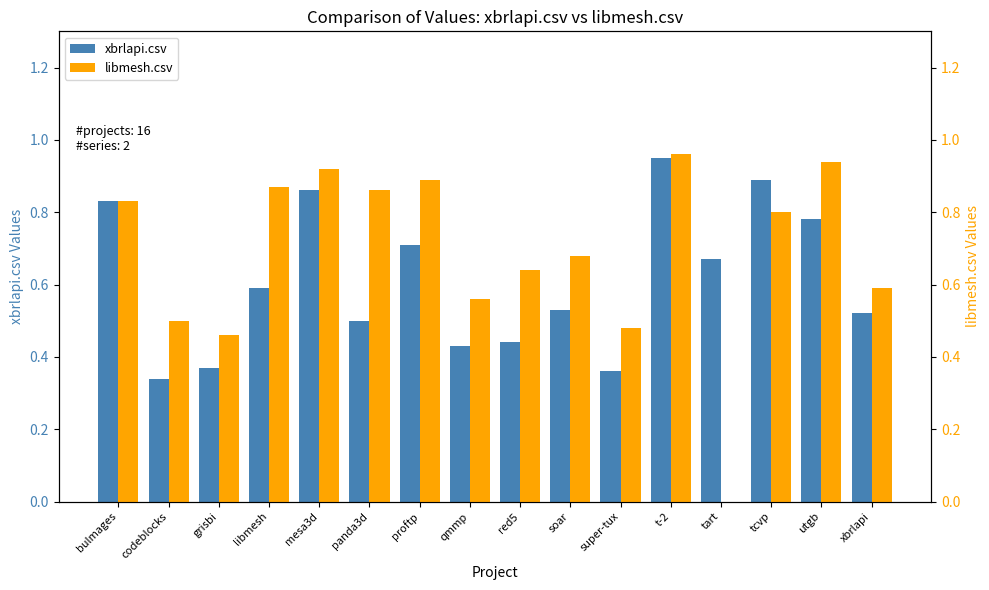

Reading left to right, what are all the values shown in this chart?

xbrlapi.csv: bulmages=0.8	codeblocks=0.3	grisbi=0.4	libmesh=0.6	mesa3d=0.9	panda3d=0.5	proftp=0.7	qmmp=0.4	red5=0.4	soar=0.5	super-tux=0.4	t-2=0.9	tart=0.7	tcvp=0.9	utgb=0.8	xbrlapi=0.5
libmesh.csv: bulmages=0.8	codeblocks=0.5	grisbi=0.5	libmesh=0.9	mesa3d=0.9	panda3d=0.9	proftp=0.9	qmmp=0.6	red5=0.6	soar=0.7	super-tux=0.5	t-2=1.0	tart=0.0	tcvp=0.8	utgb=0.9	xbrlapi=0.6